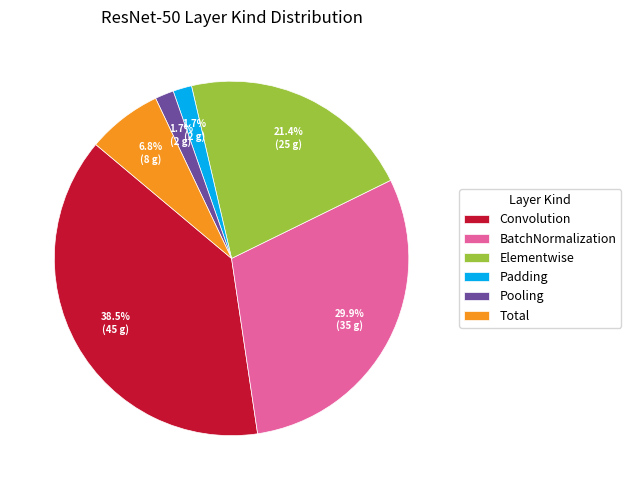

What is the largest slice in the pie chart?

Convolution